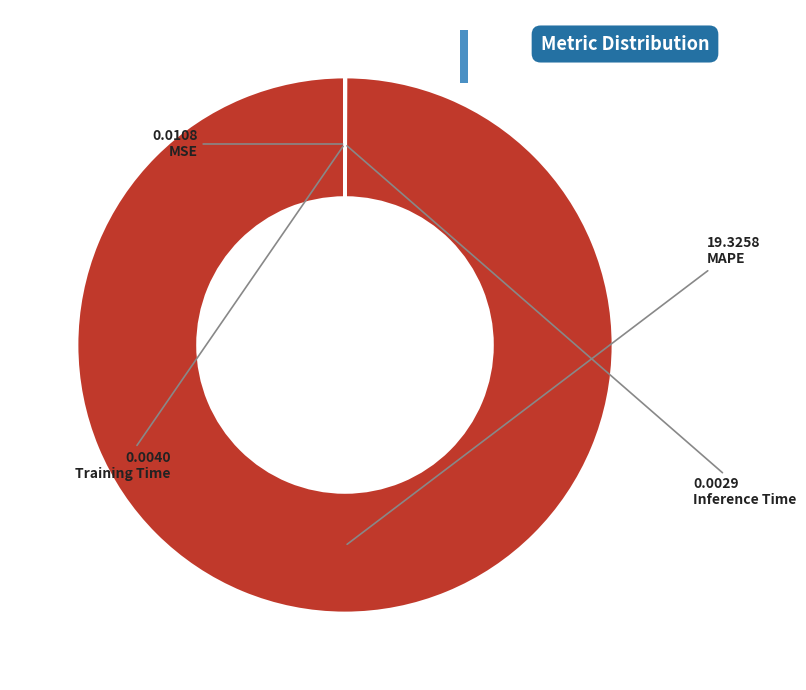

Which category has the biggest portion of the pie?

MAPE